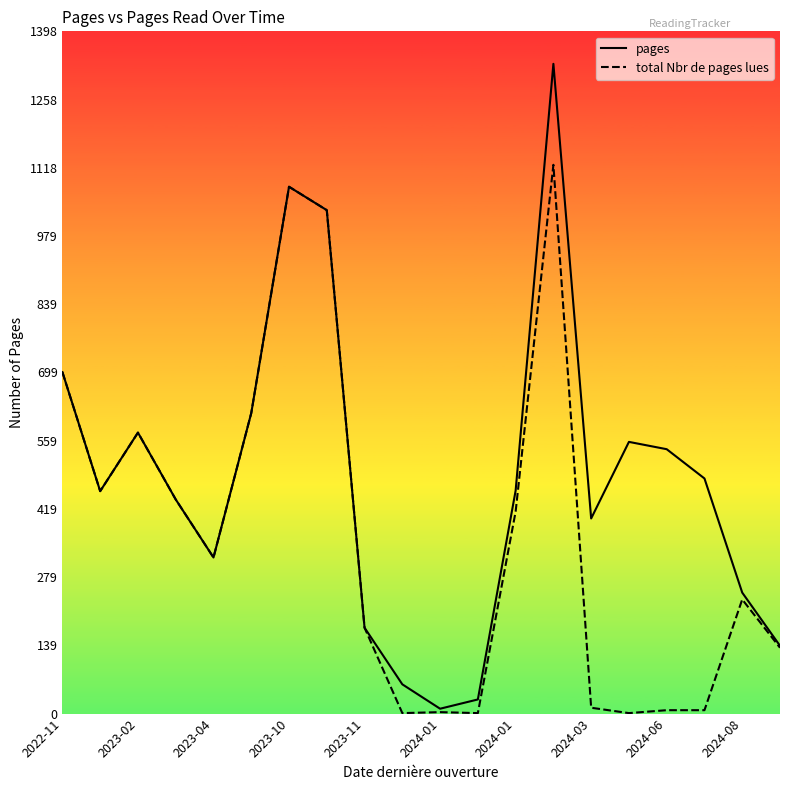

Which series has the widest spread of values?

pages